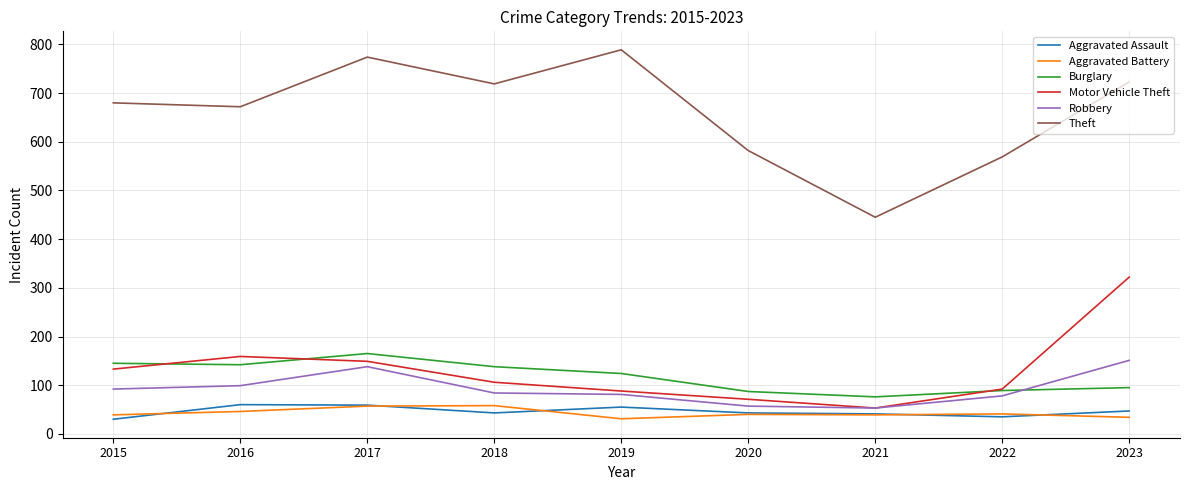

True or false: Aggravated Assault and Motor Vehicle Theft intersect in this chart.

False